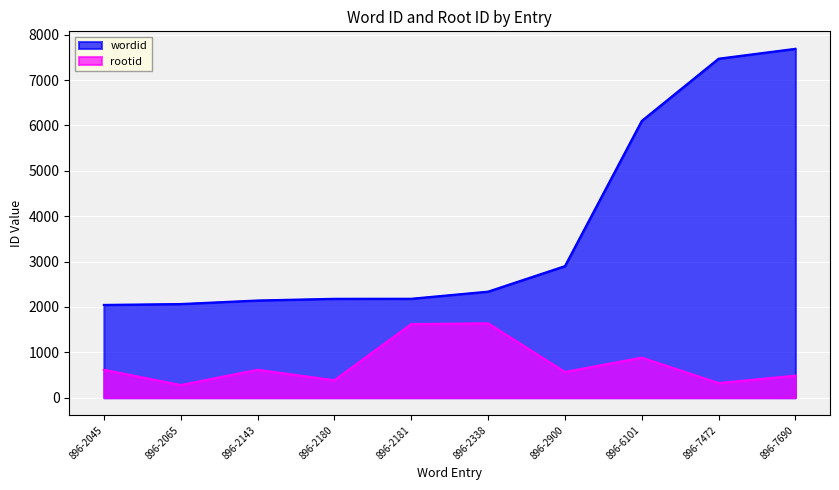

Rank the series by their maximum value, from highest to lowest.

wordid, rootid